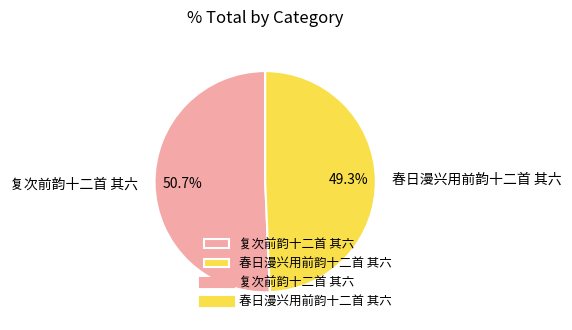

To the nearest percent, what is the average slice percentage?

50%